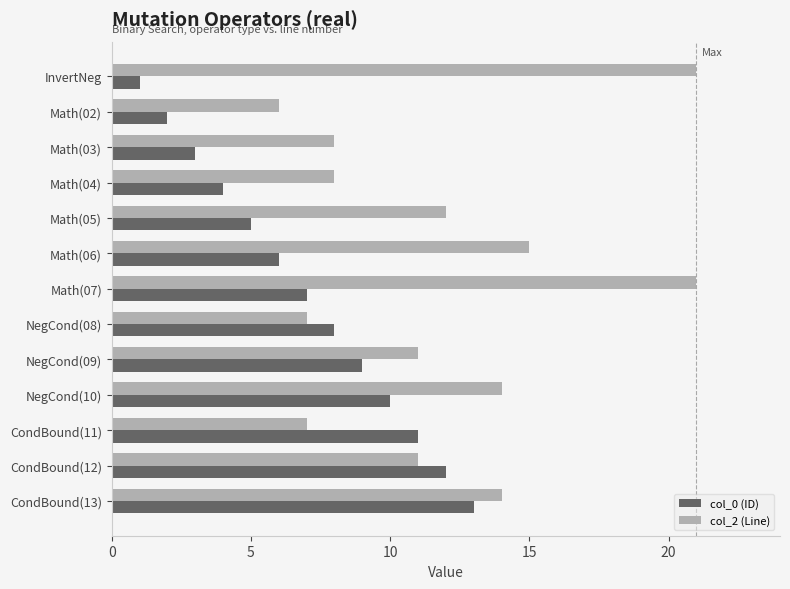

Which series has the largest range (max minus min)?

col_2 (Line)